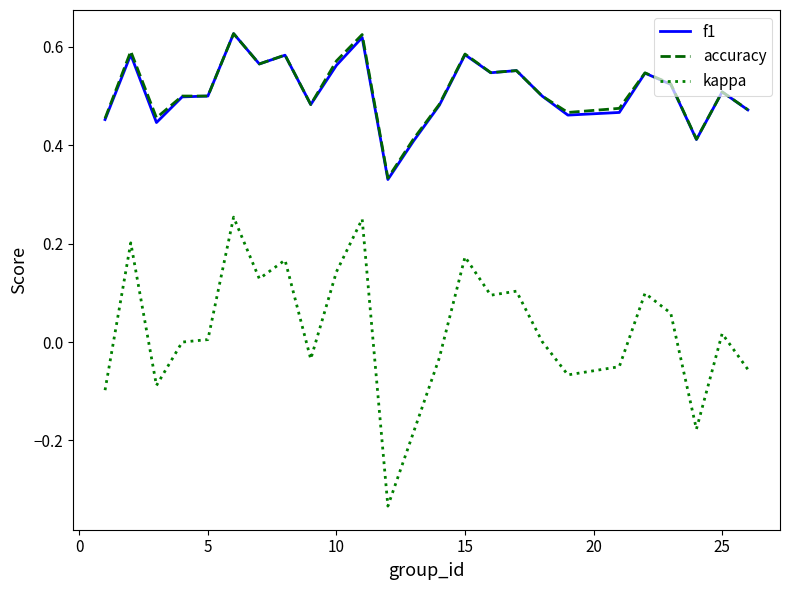

Which series has the largest range (max minus min)?

kappa